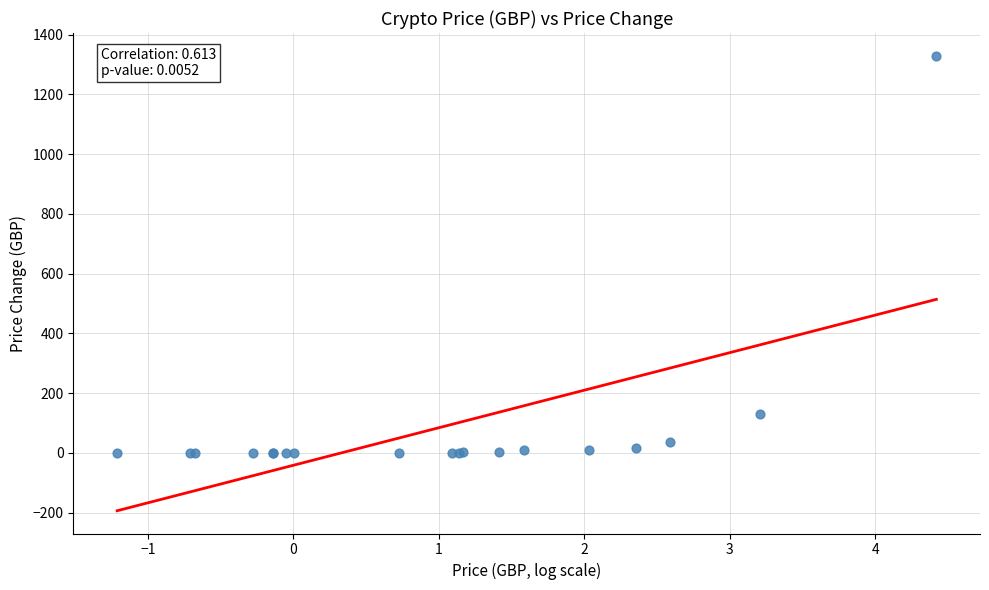

What Y value in the scatter plot is closest to 664?

131.4